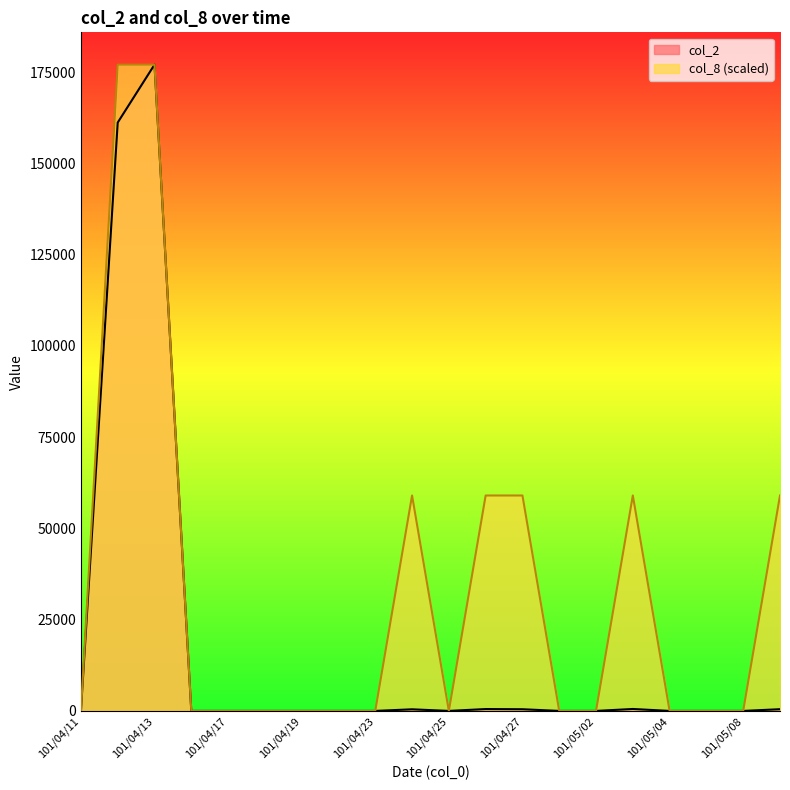

In col_2, how many points are lower than both neighbors (excluding endpoints)?

1